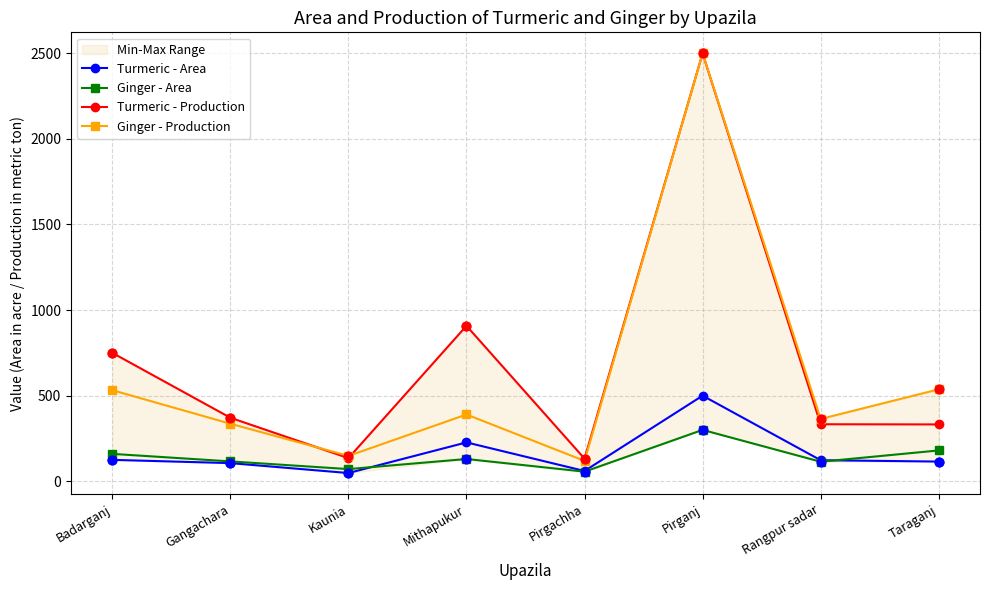

Which series contains the highest Y value?

Turmeric - Production